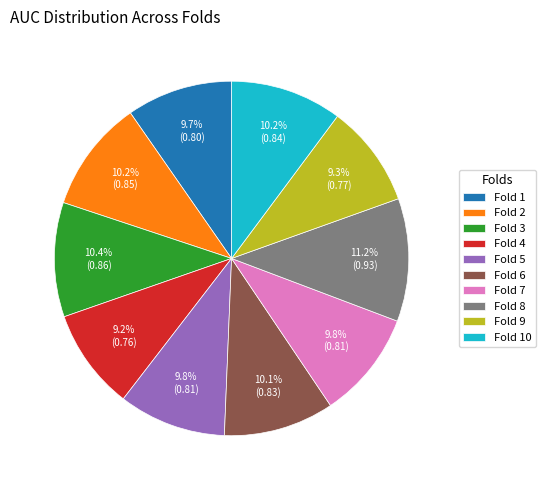

Count the number of slices in the pie.

10